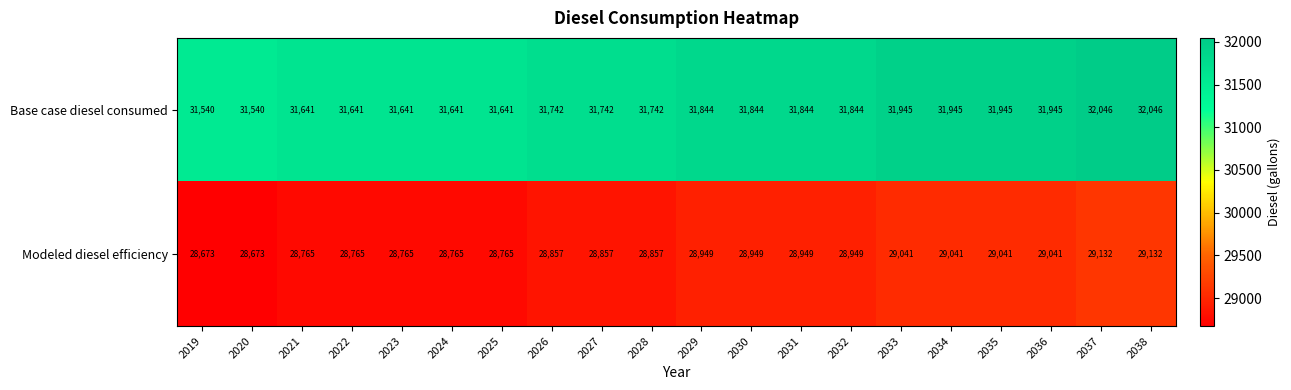

How many categories are shown in the chart?

20